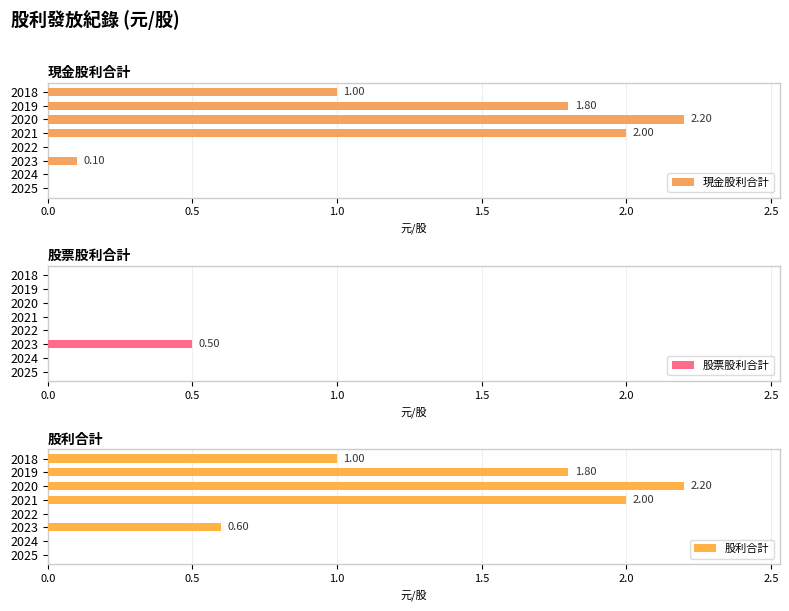

What is the greatest value displayed?

2.2